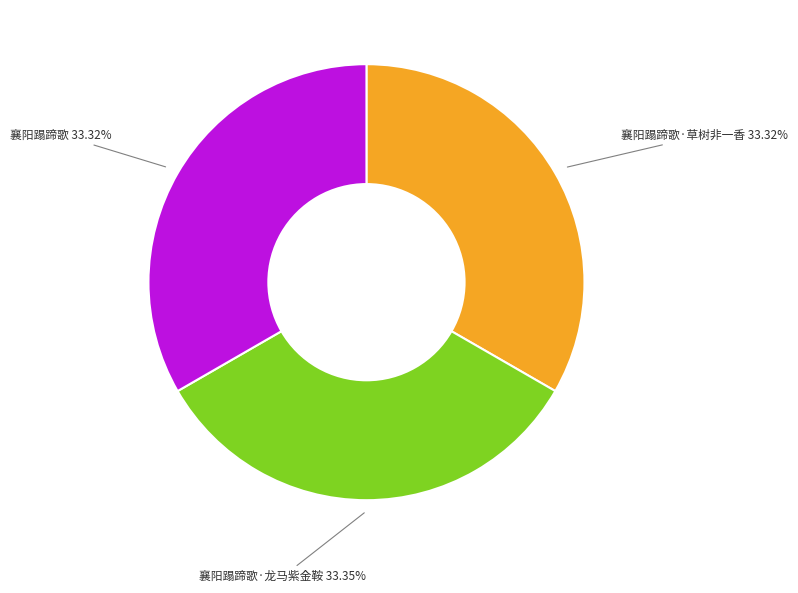

Is there a majority slice in this chart?

No